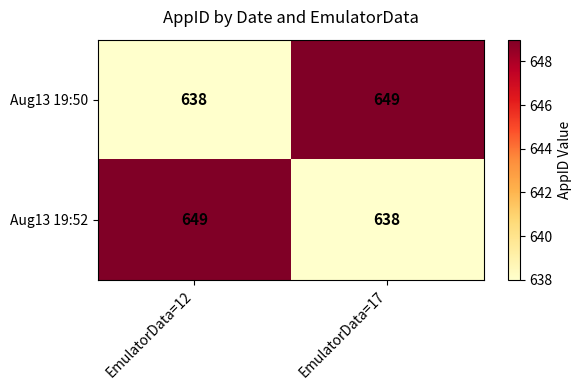

Reading left to right, transcribe all the data shown in this chart.

Aug13 19:50: EmulatorData=12=638	EmulatorData=17=649
Aug13 19:52: EmulatorData=12=649	EmulatorData=17=638